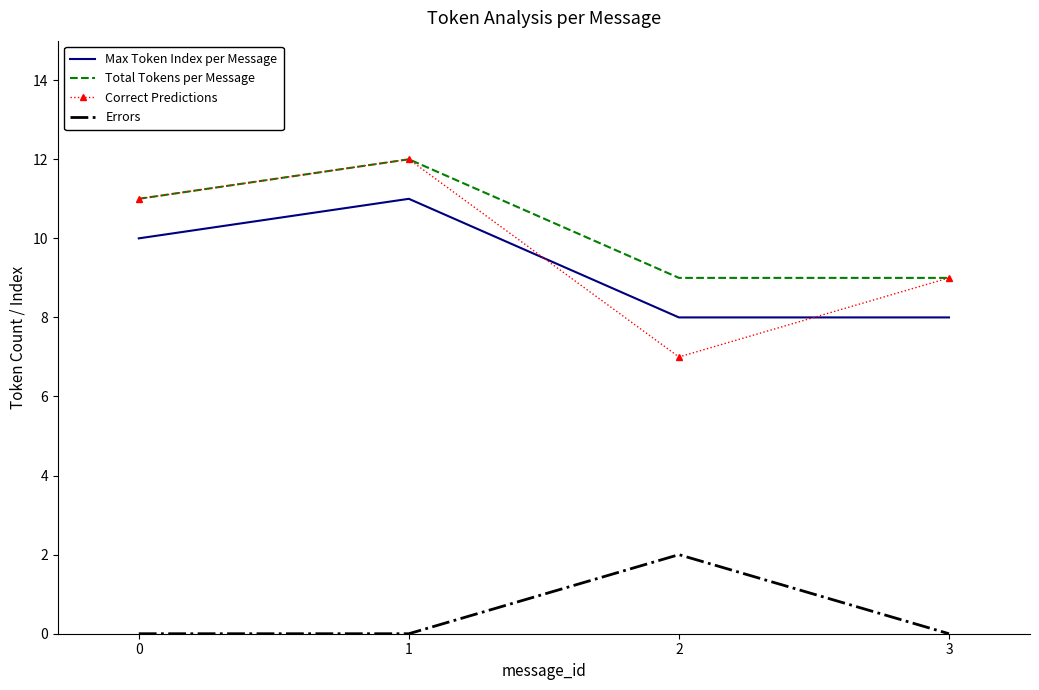

Read the Max Token Index per Message value at 3.

8